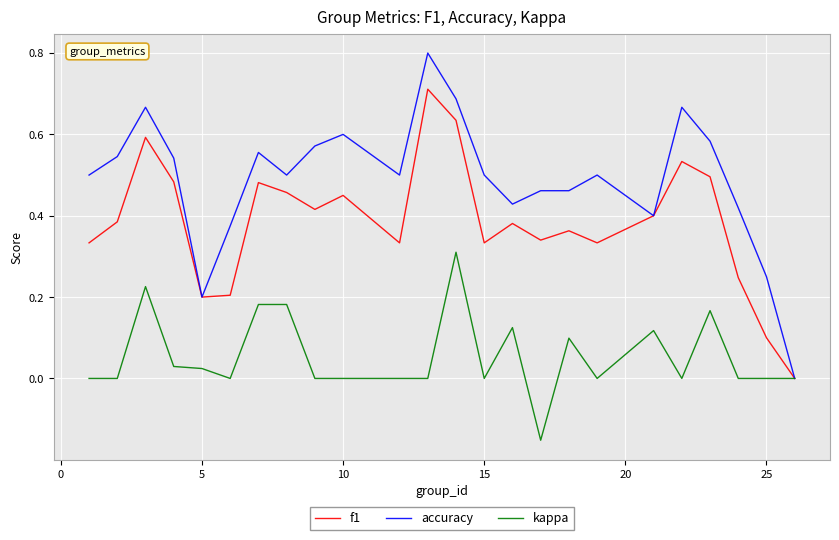

Which series has the largest total across all categories?

accuracy